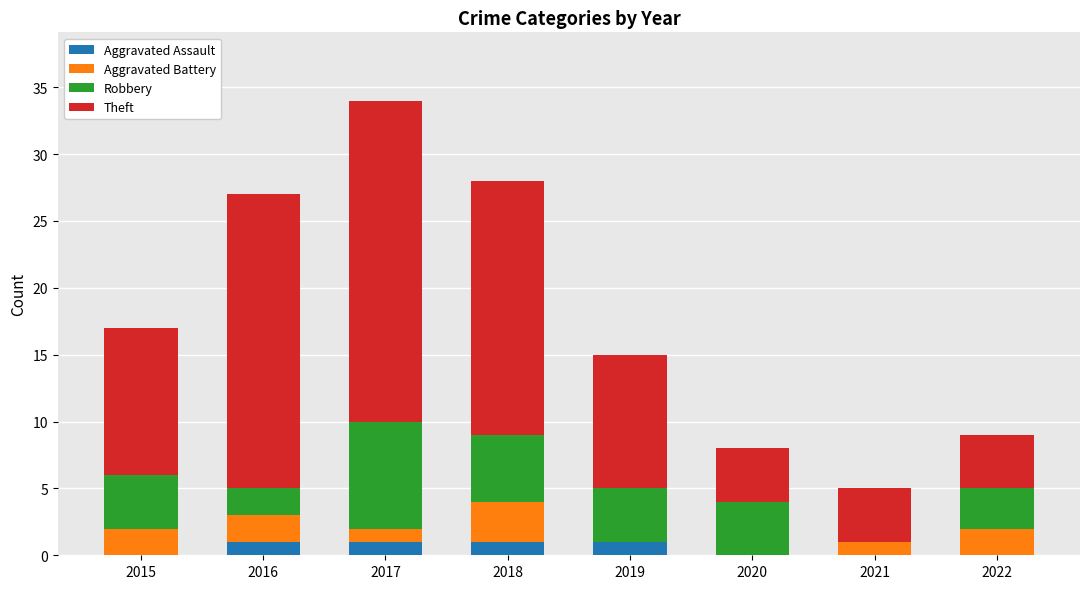

True or false: Aggravated Assault has a value of 0 at 2015.

True